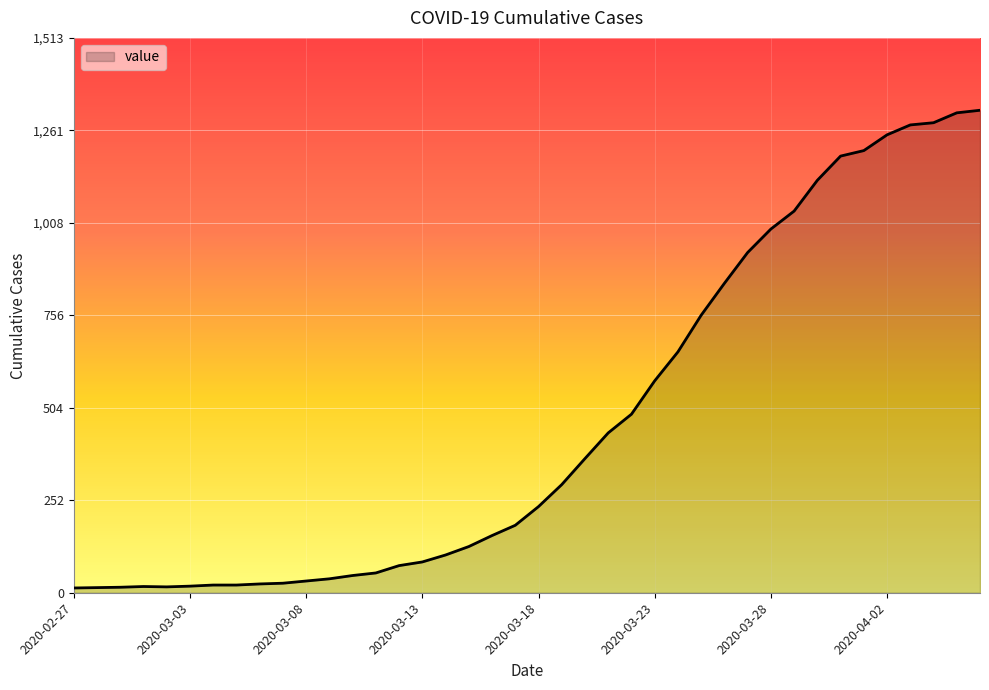

What is the greatest value displayed?

1316